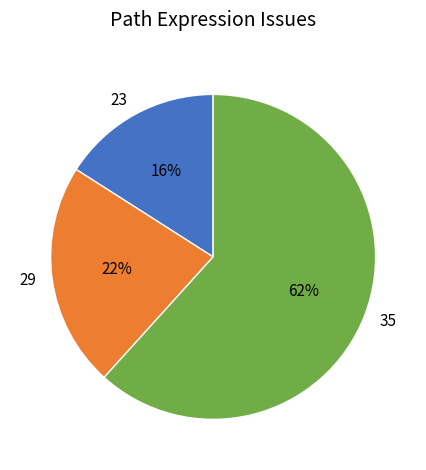

True or false: 29 accounts for 22% of the total.

True